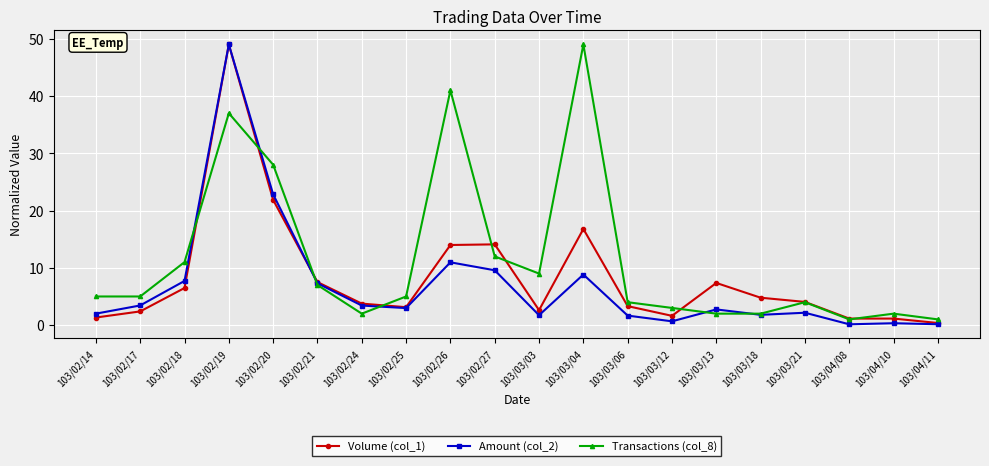

At which category does Volume (col_1) reach its first local peak?

103/02/19